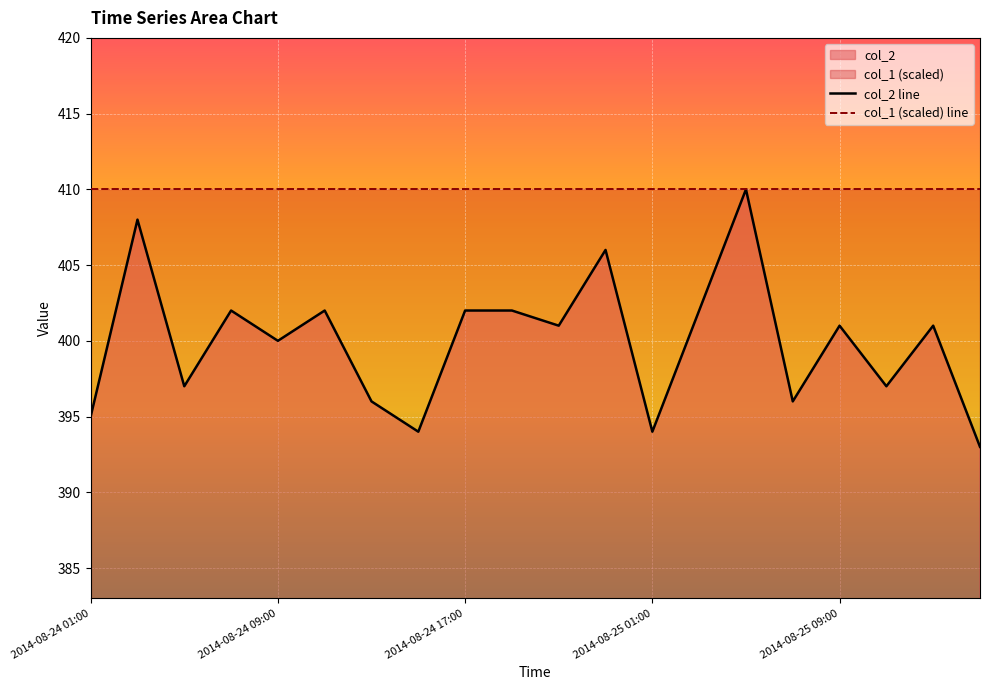

Approximately how many times larger is the value at 2014-08-25 07:00 compared to 2014-08-25 11:00?

1.0